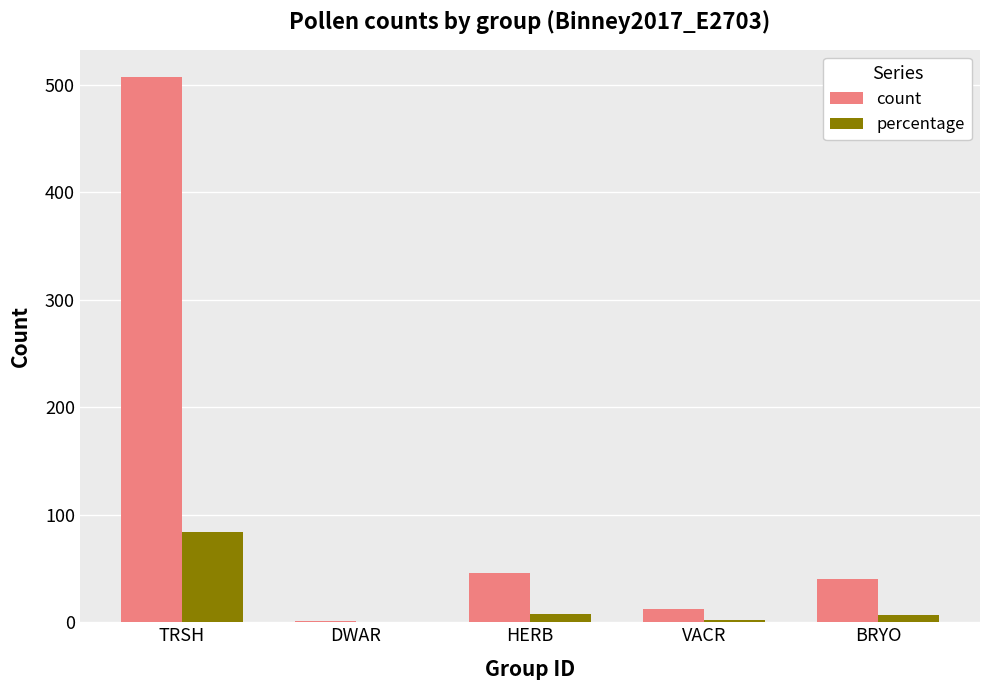

Where is count nearest to the value 254?

HERB